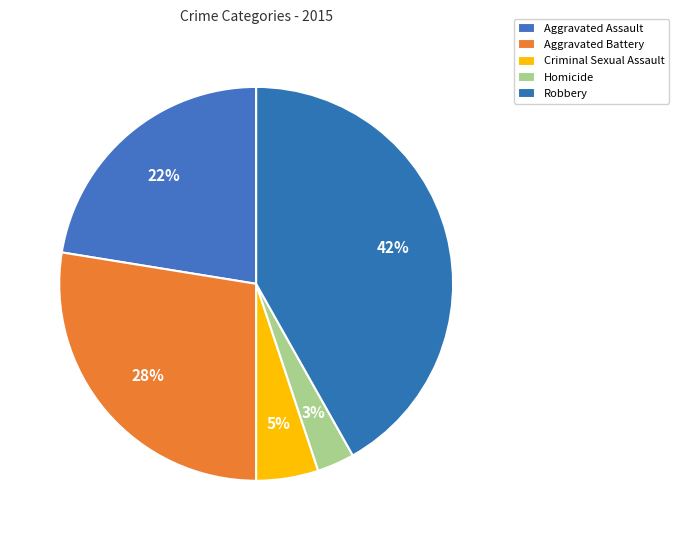

Which slice is the smallest?

Homicide